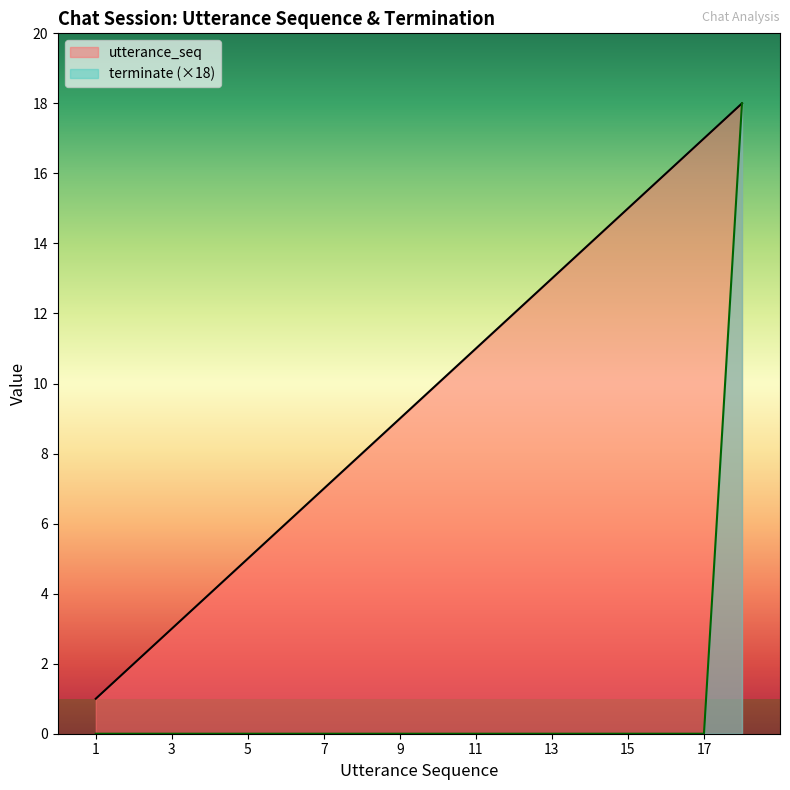

True or false: terminate and utterance_seq intersect in this chart.

False